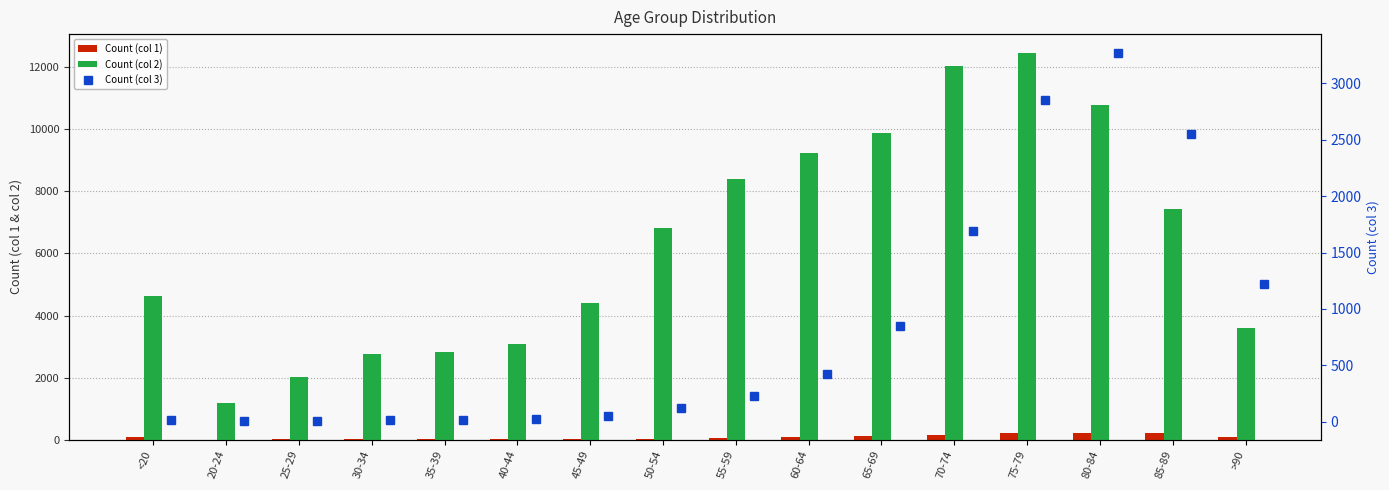

At which label does Count (col 2) reach its minimum?

20-24